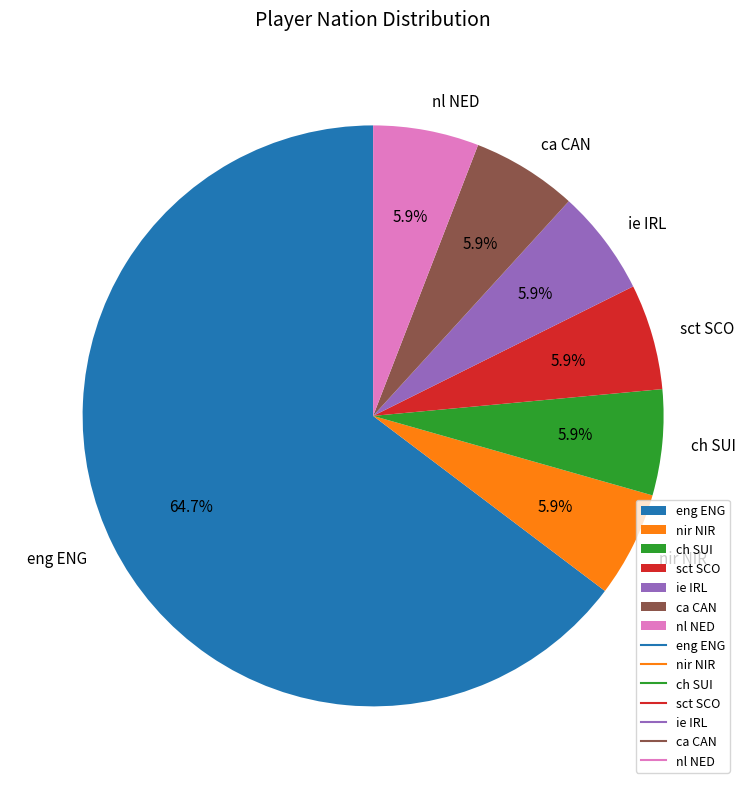

To the nearest percent, what portion does nl NED represent?

6%